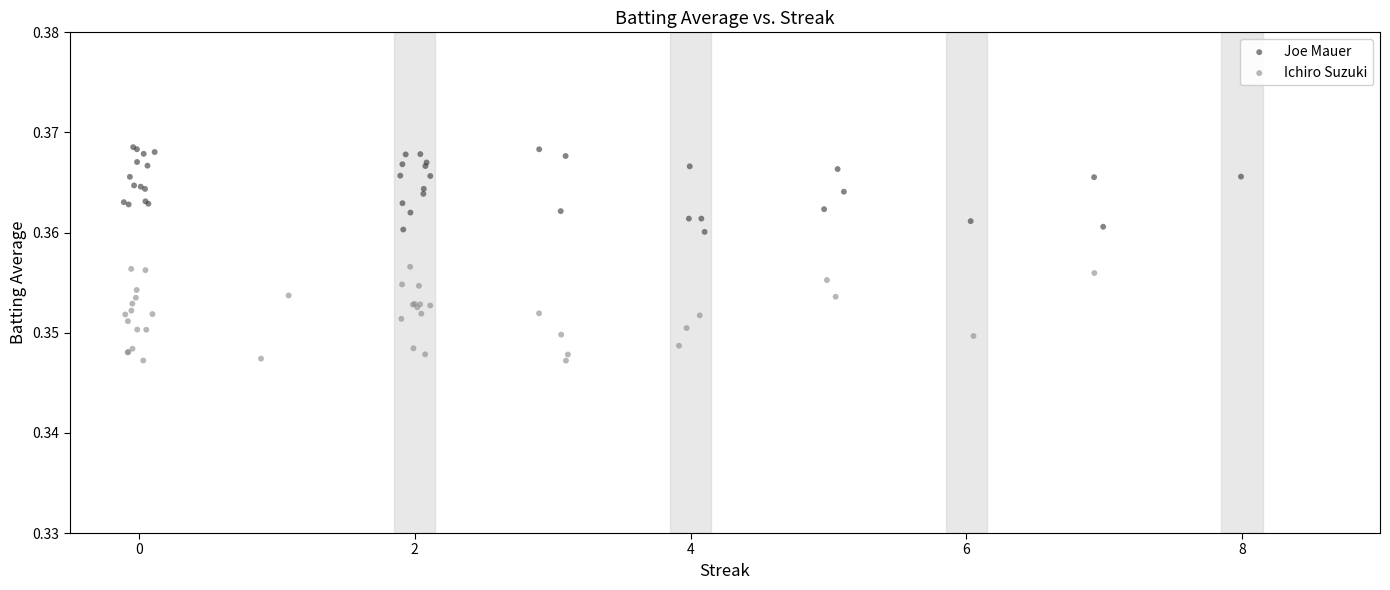

Which series has the widest spread of Y values?

Ichiro Suzuki